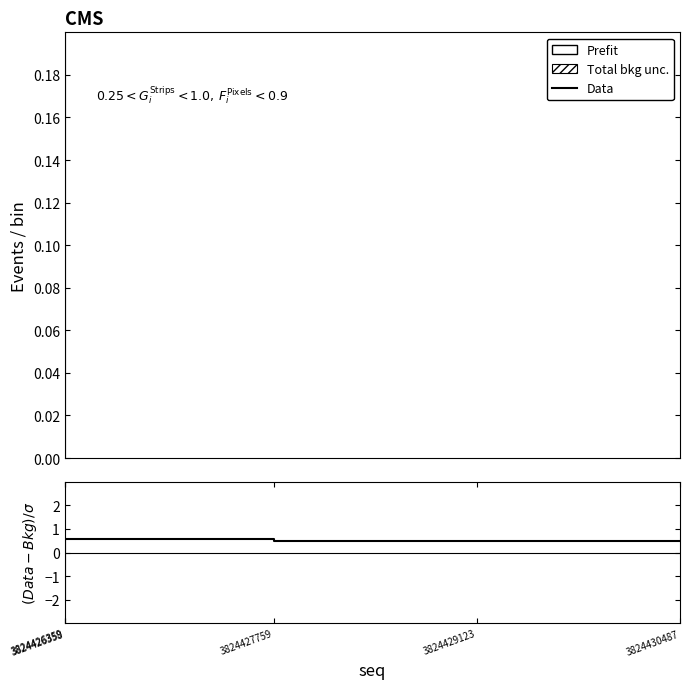

True or false: (Data-Bkg)/σ has a value of -3.4 at 3824426358.

False